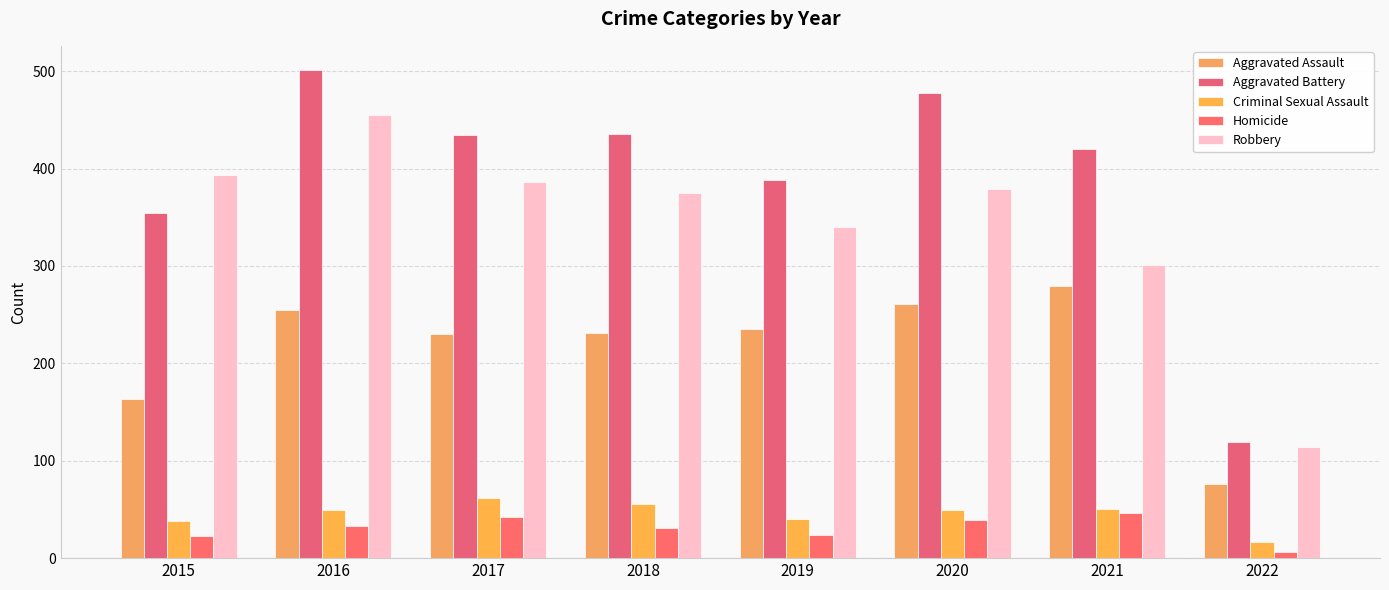

What is the value of the Homicide bar at the 5th from the left?

24